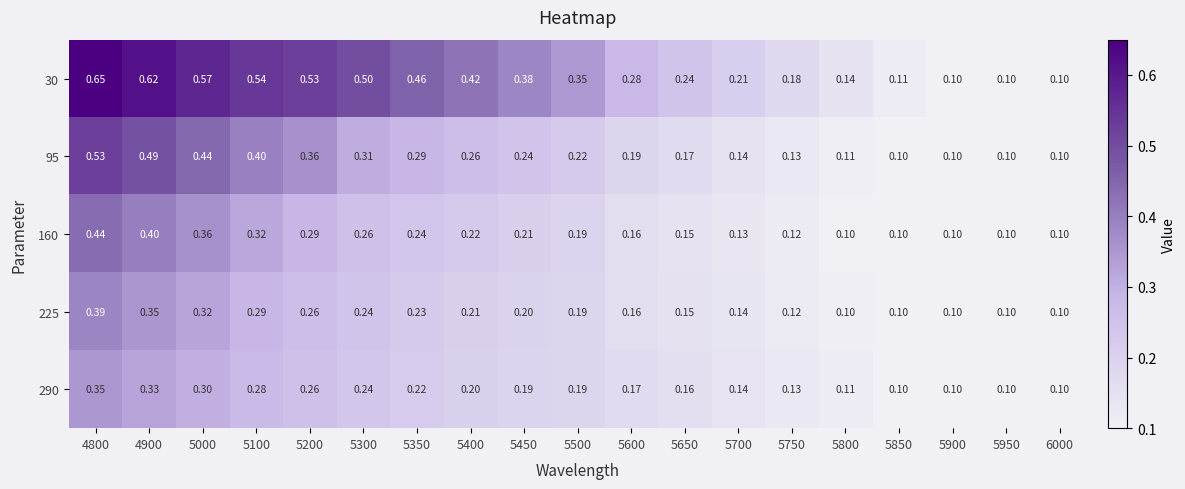

Between 5650 and 5750, which series saw the biggest shift?

30